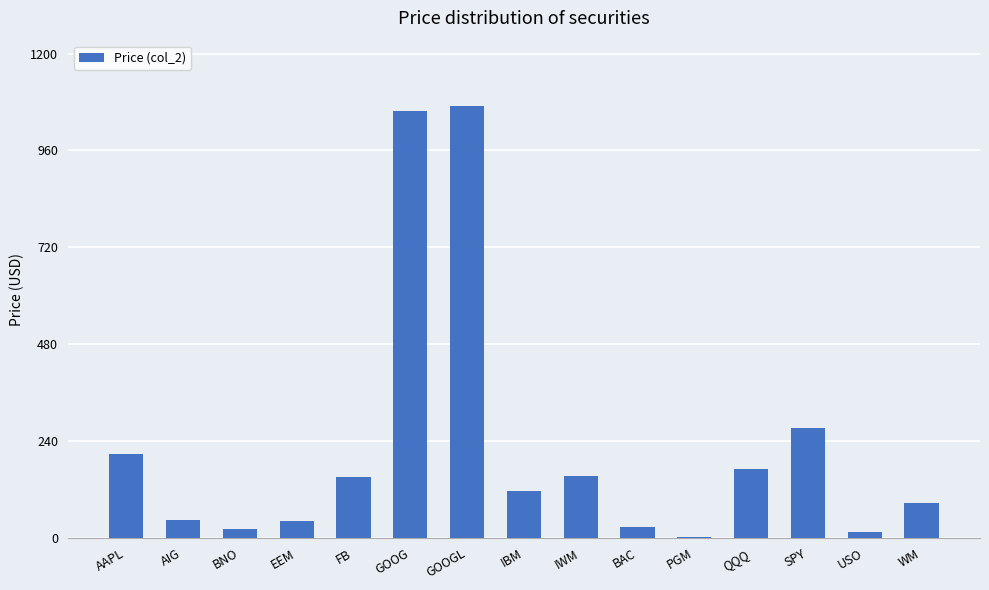

What is the sum of the values at WM and BAC?

114.9